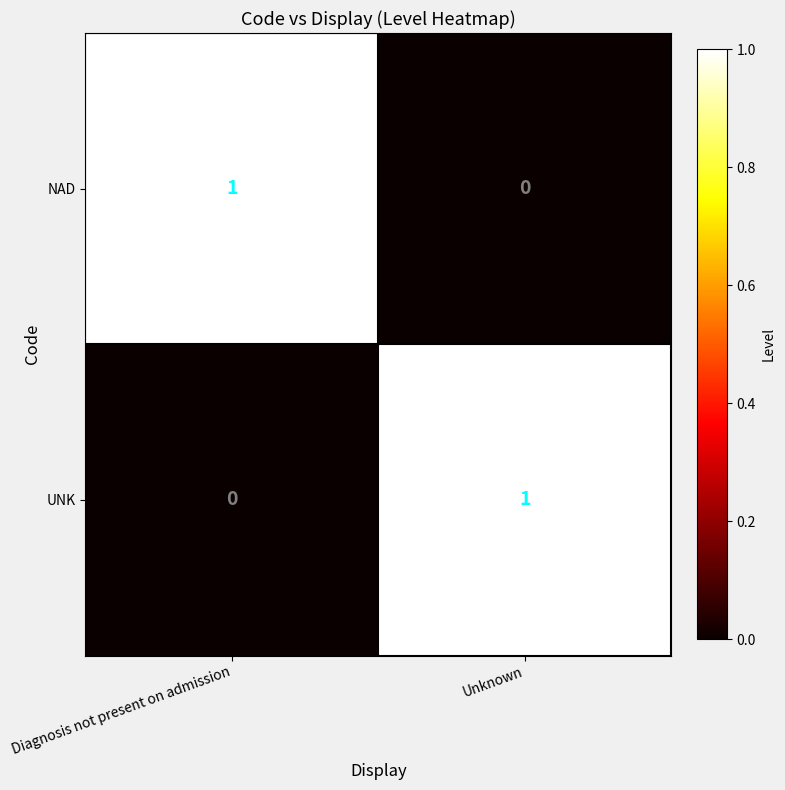

Is it true that NAD equals 1 at Unknown?

False